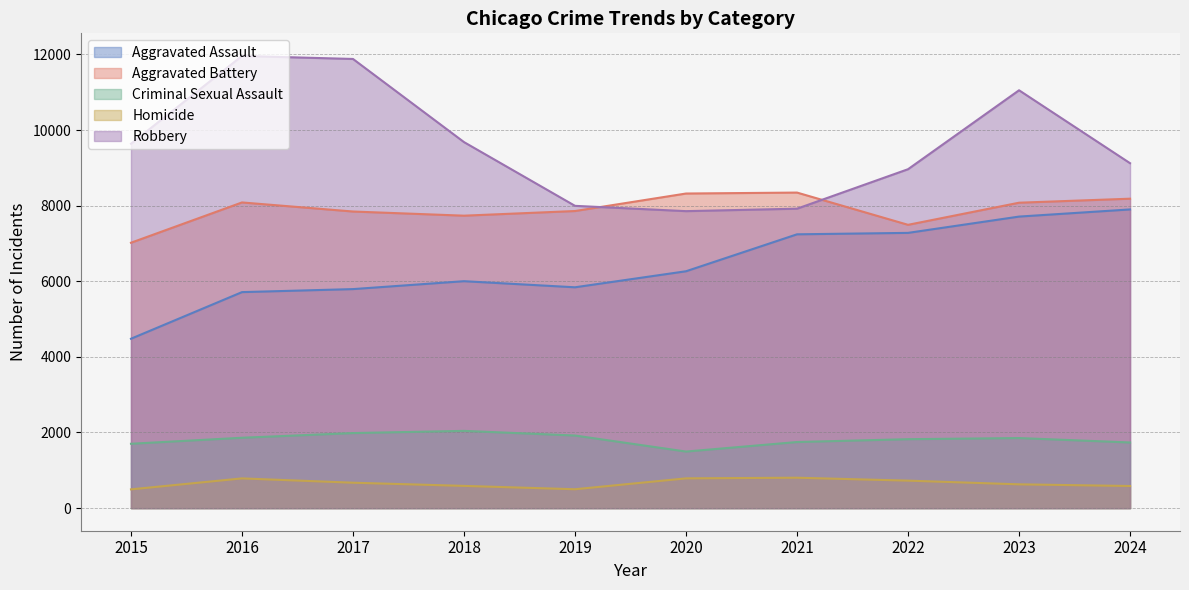

Which series has the largest total across all categories?

Robbery